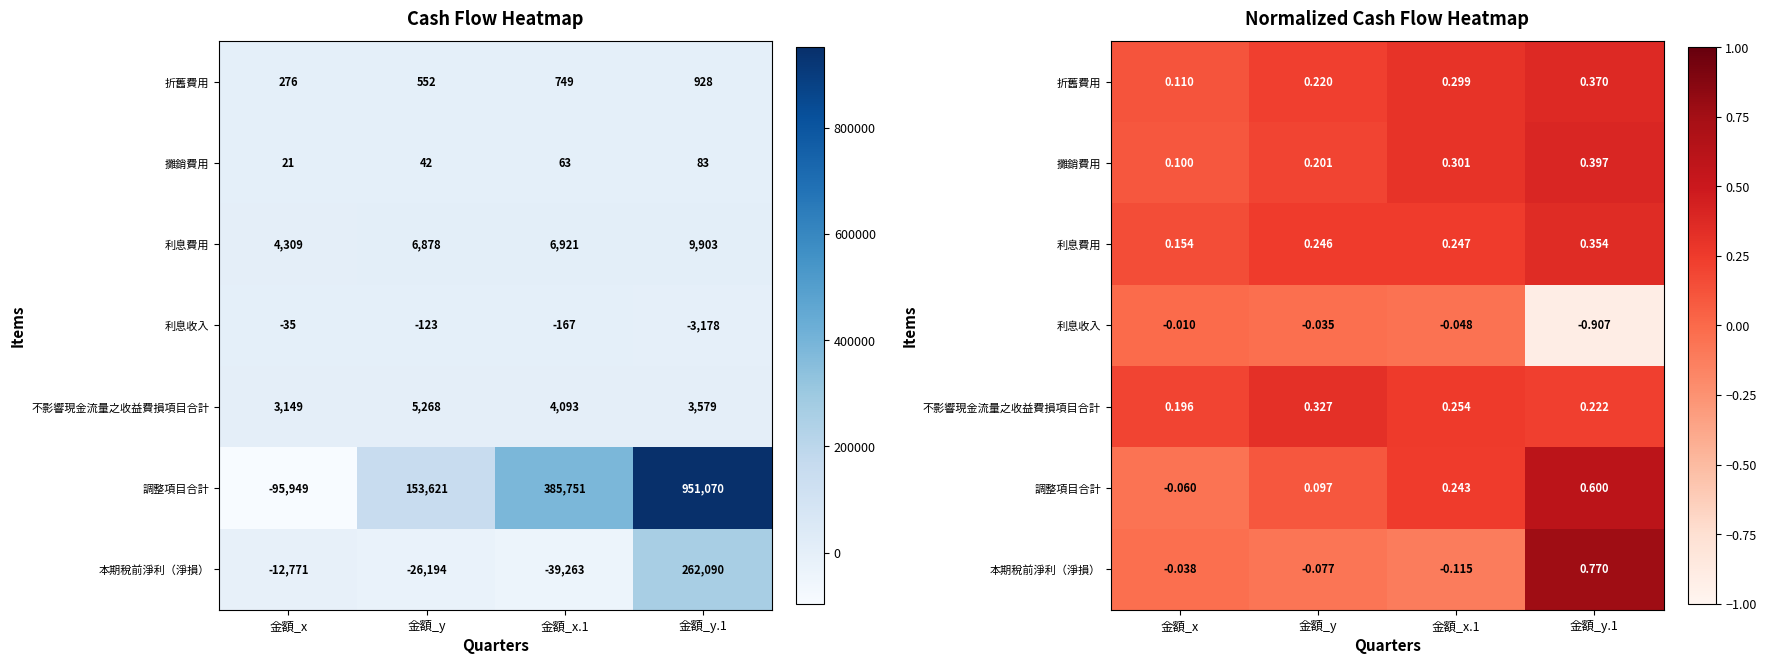

What is the difference between the highest and lowest values at 金額_y.1?

1.7